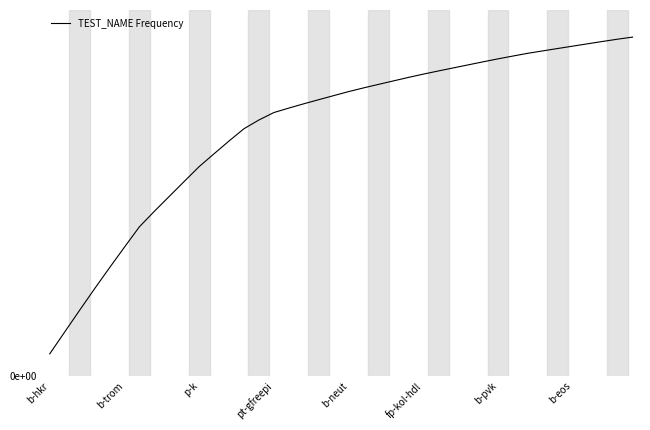

Does the chart have visible grid lines?

Yes